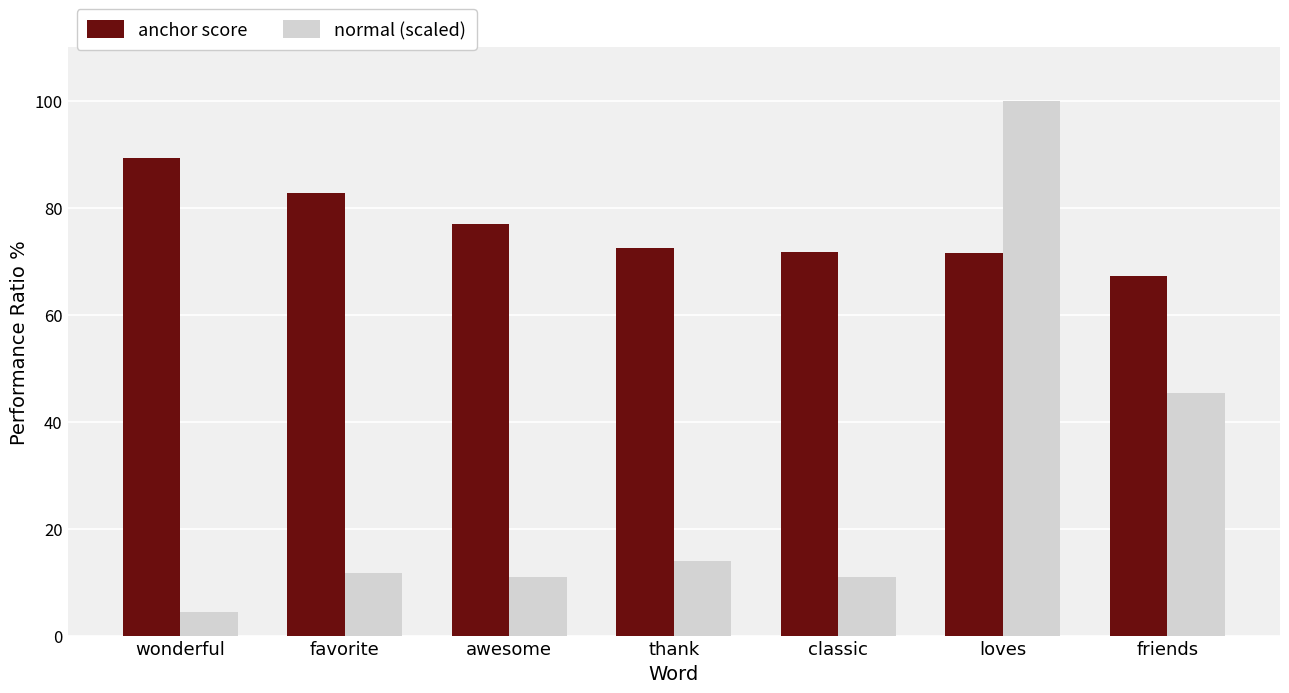

What are all the series names shown in the legend?

anchor score, normal (scaled)